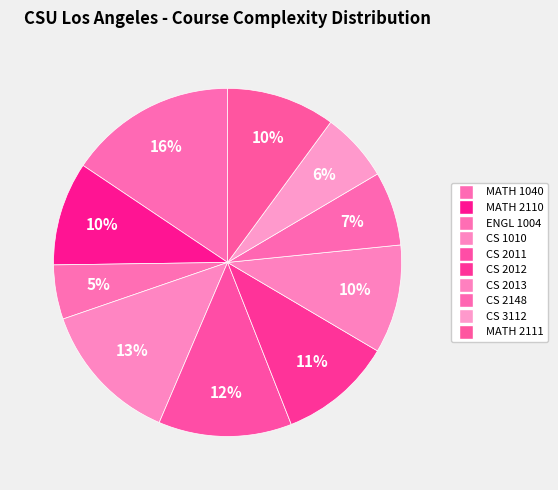

Count the number of slices in the pie.

10